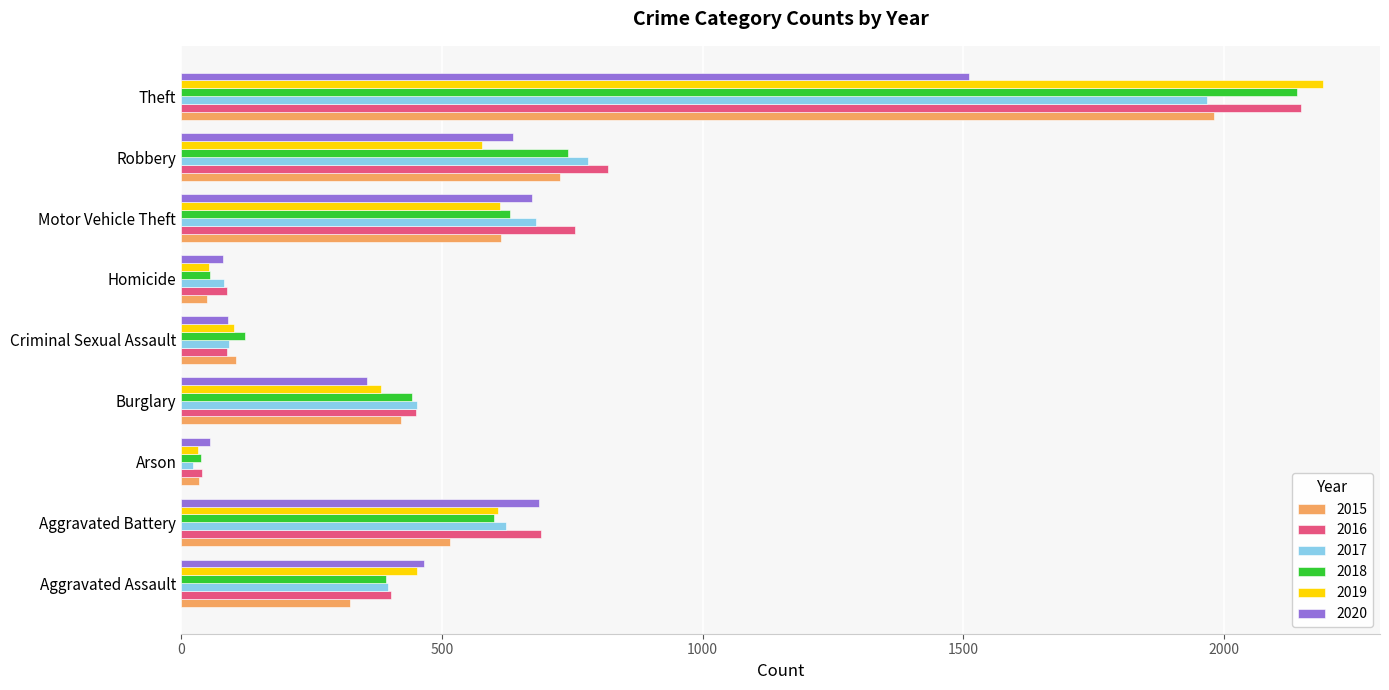

What is the sum of all 2017 values?

5096